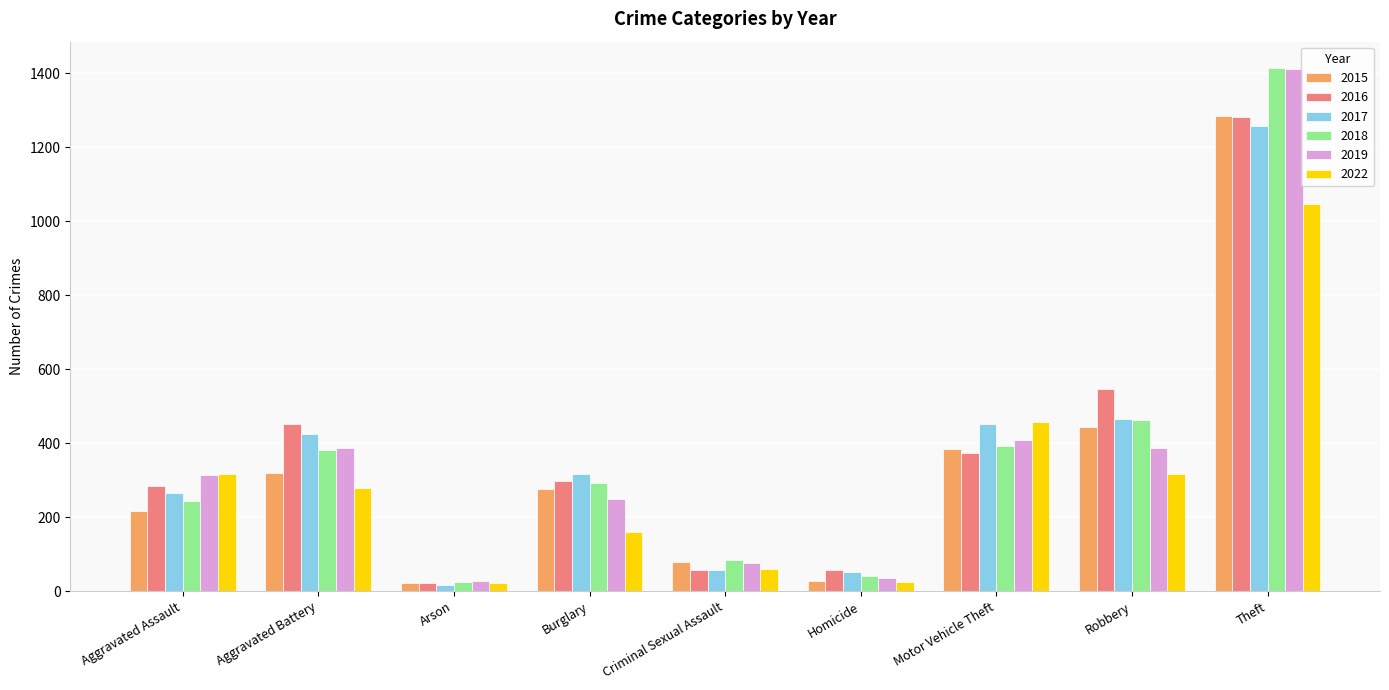

What is the maximum value shown in the chart?

1414